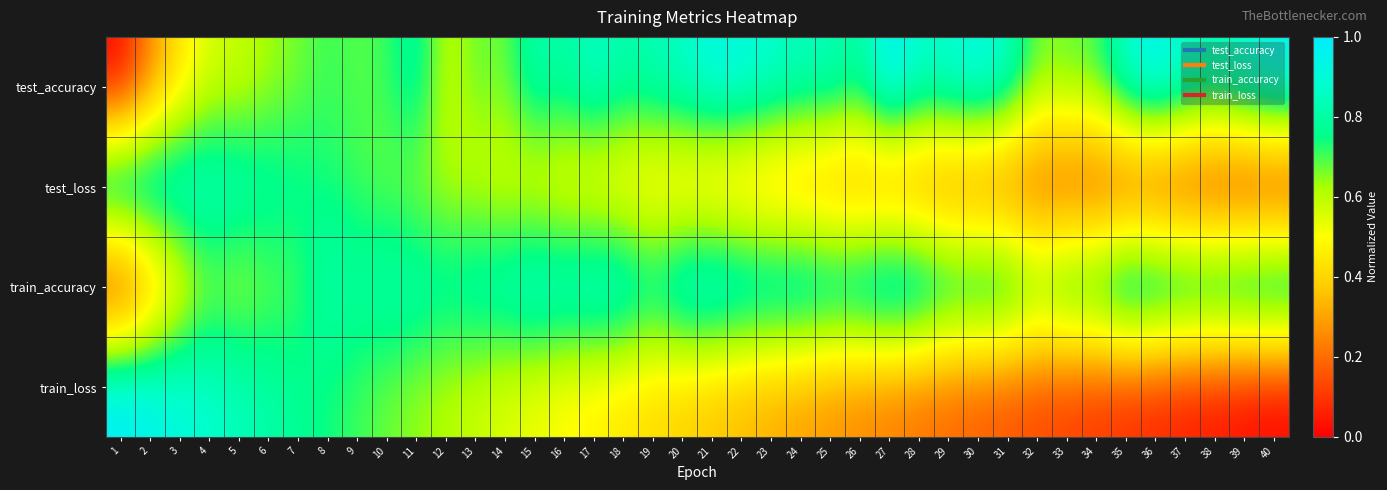

List the series in order of their peak value, lowest first.

test_accuracy, test_loss, train_accuracy, train_loss